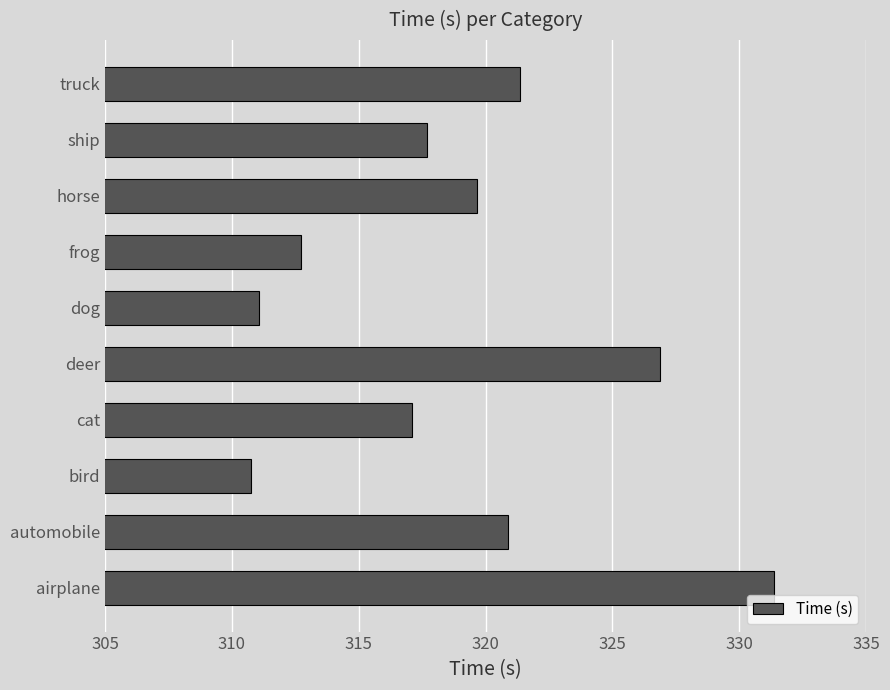

Between frog and airplane, which is larger?

airplane